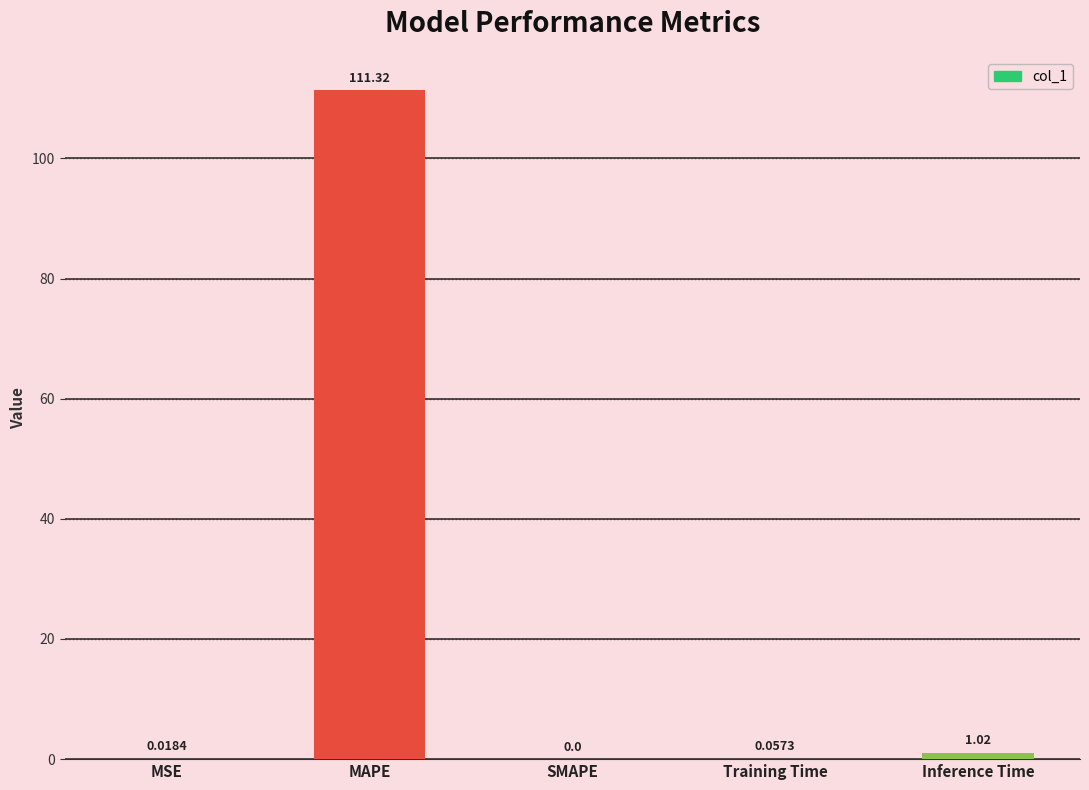

What is the change in value from MSE to MAPE?

+111.3